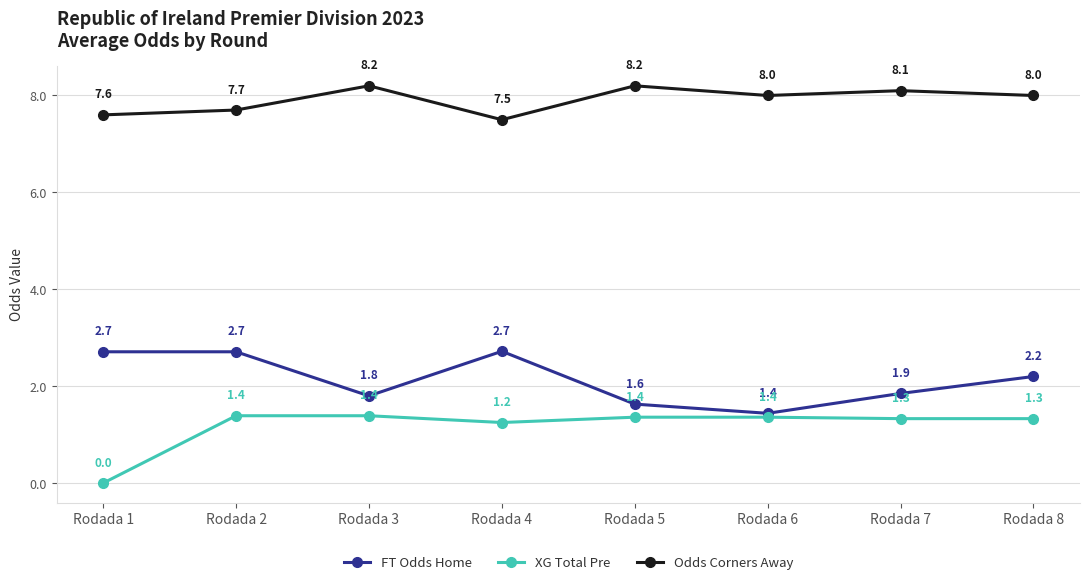

At which category does Odds Corners Away reach its first local peak?

Rodada 3